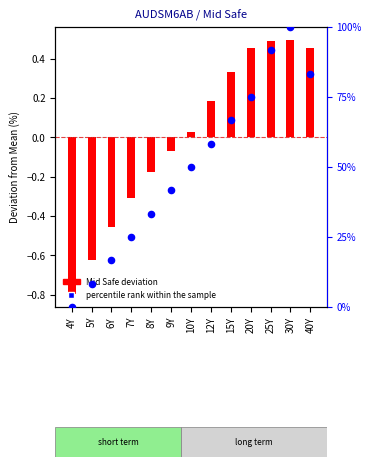

Between 40Y and 10Y, which is larger?

40Y